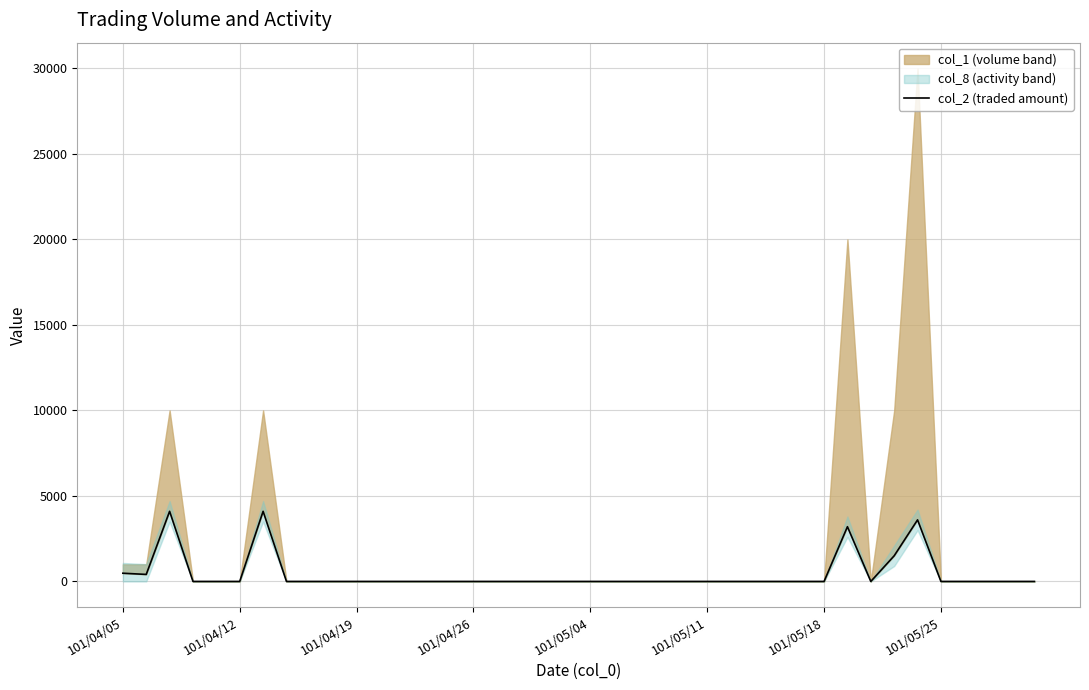

How many lines are shown in the chart?

1